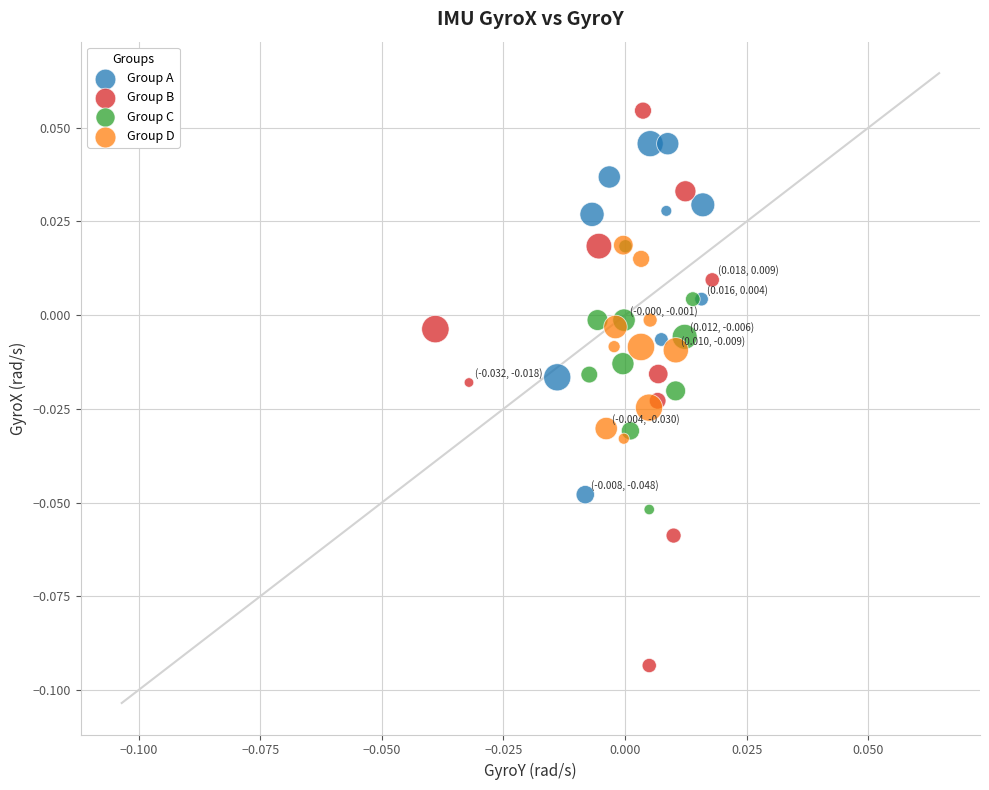

What are all the series names shown in the legend?

Group A, Group B, Group C, Group D